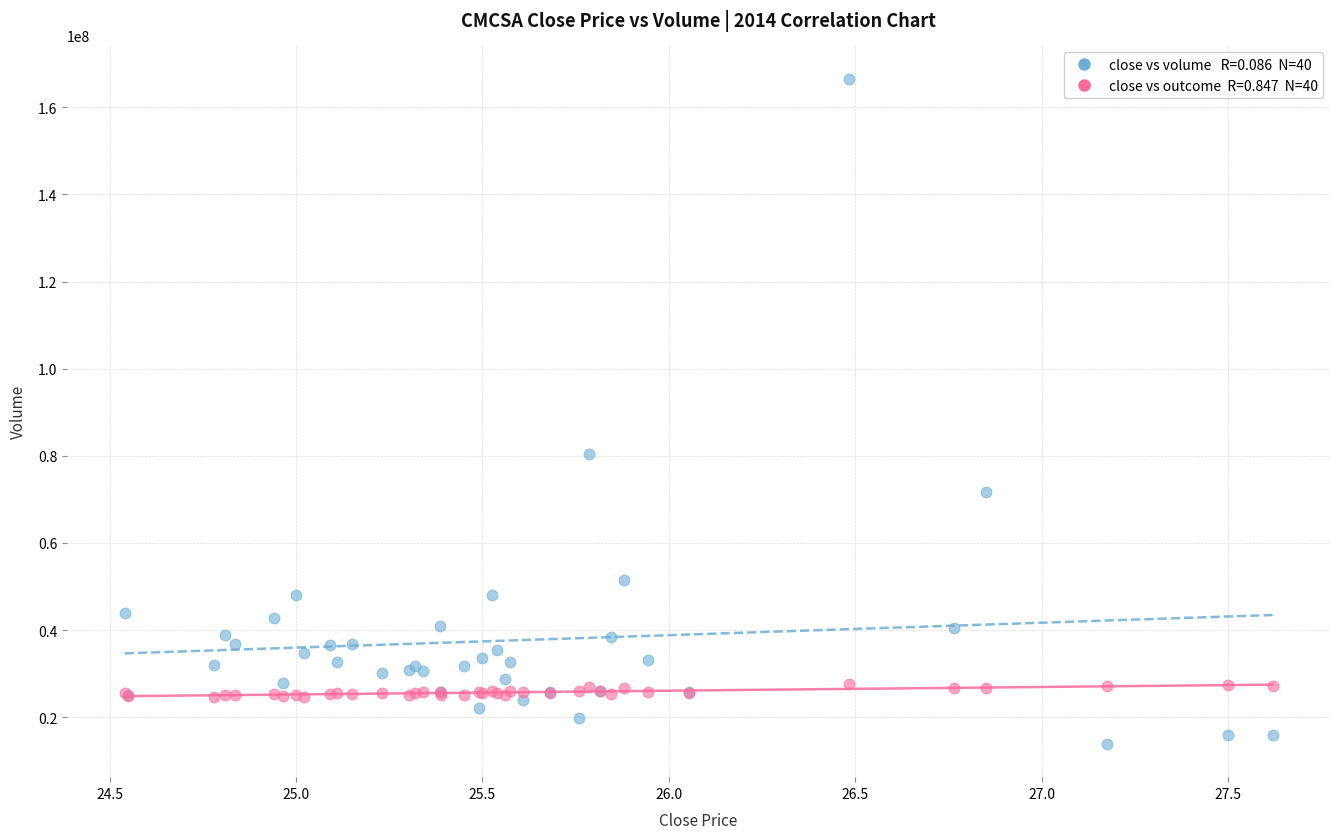

Across all series, what Y value is closest to 90220188?

80427040.0